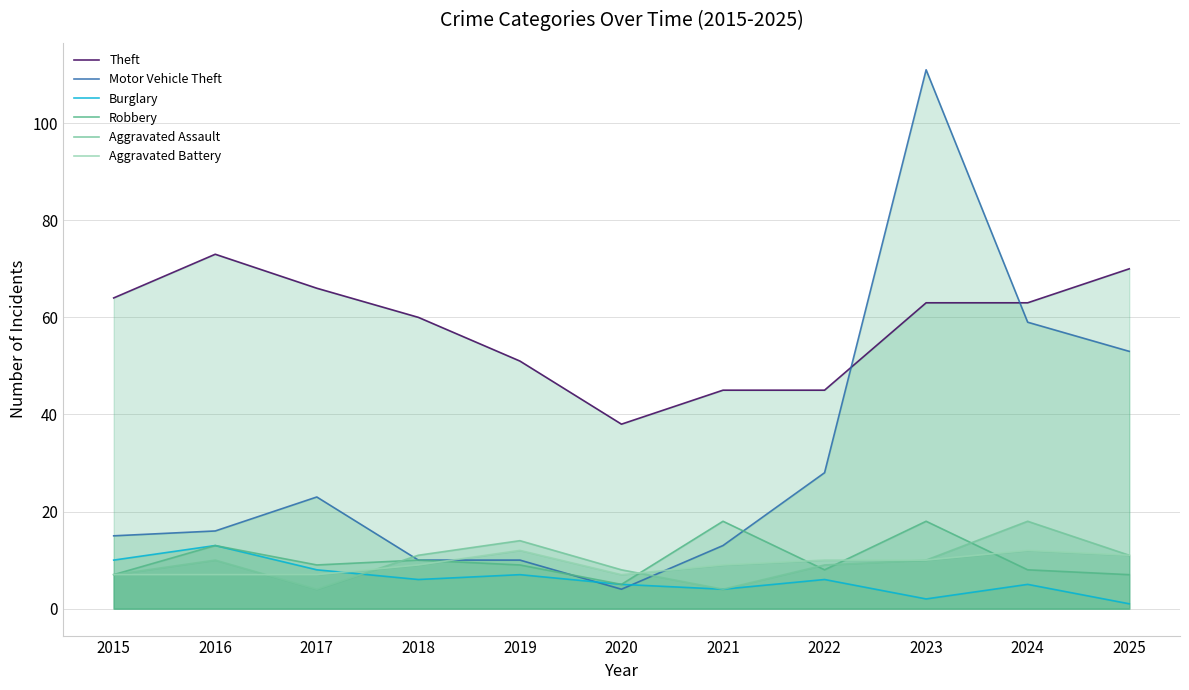

What is the difference between the second highest and minimum values in the Aggravated Battery series?

5